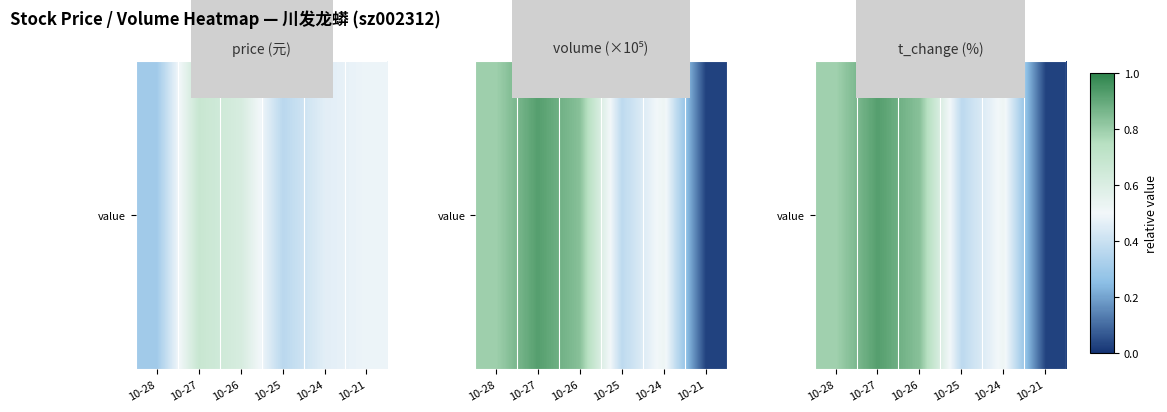

At which category does the chart reach its minimum across all series?

10-21